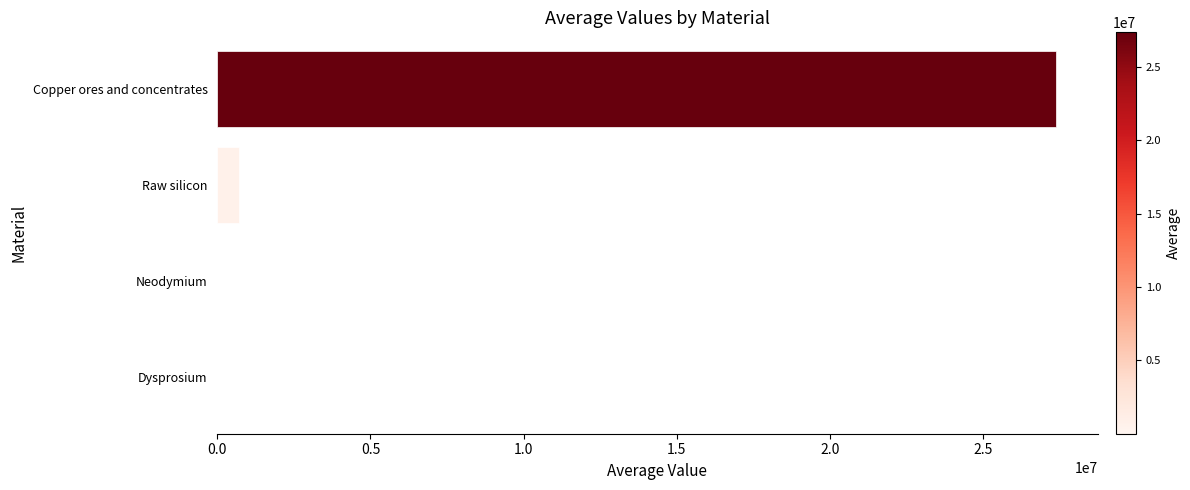

What is the maximum value shown in the chart?

27357938.9